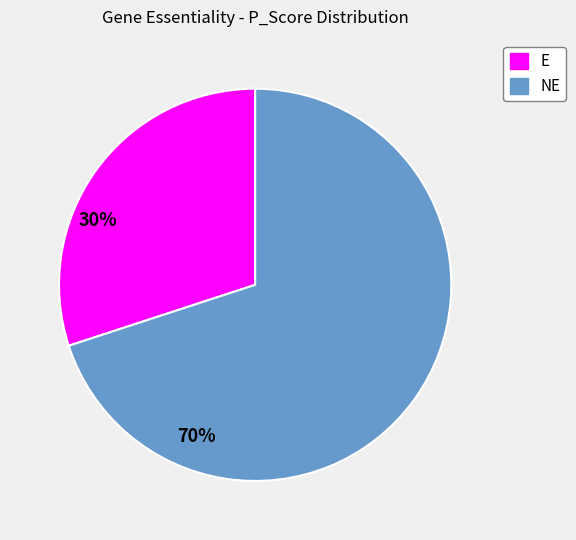

Which has a higher value, E or NE?

NE